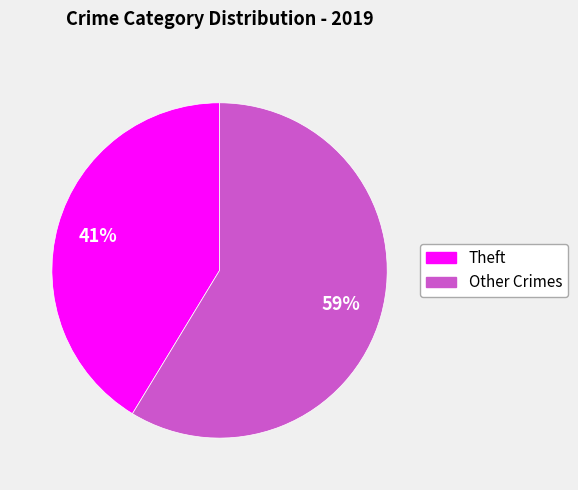

To the nearest percent, what is the average slice percentage?

50%